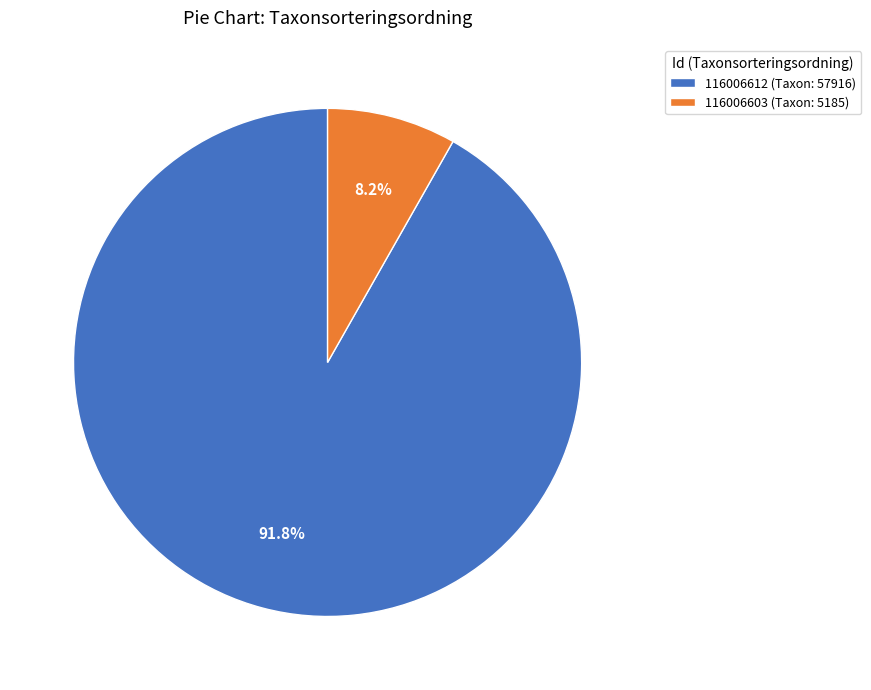

Is the sum of 116006612 and 116006603 greater than half?

Yes